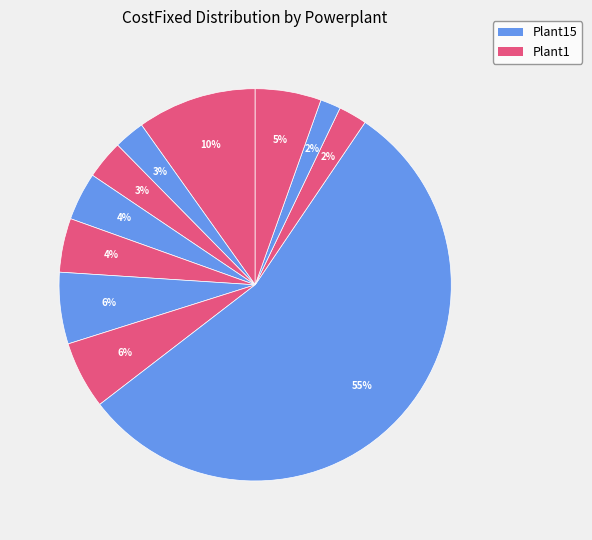

Count the number of slices in the pie.

11